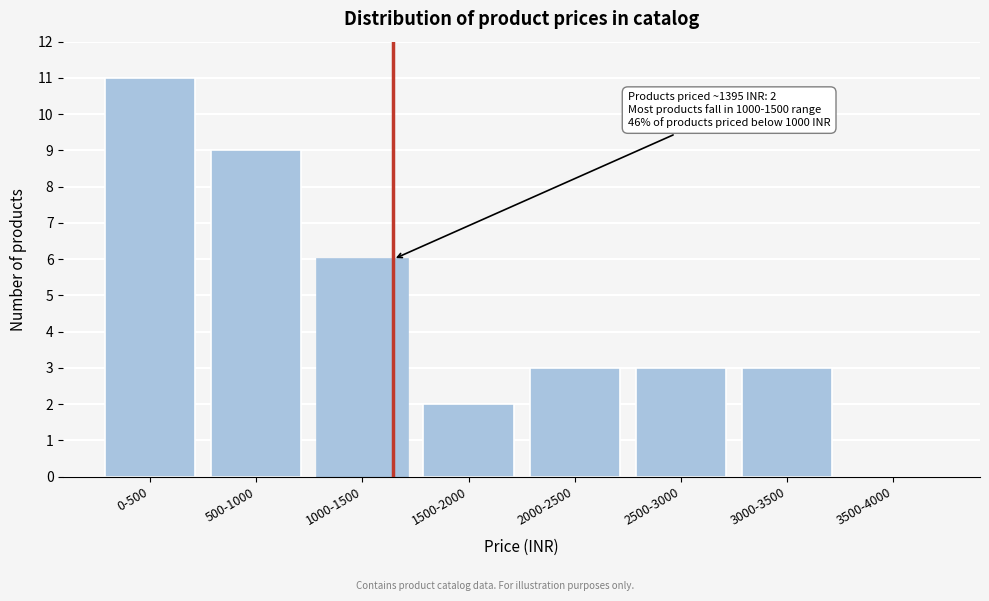

Reading right to left, list all the values displayed in this chart.

3500-4000=0	3000-3500=3	2500-3000=3	2000-2500=3	1500-2000=2	1000-1500=6	500-1000=9	0-500=11